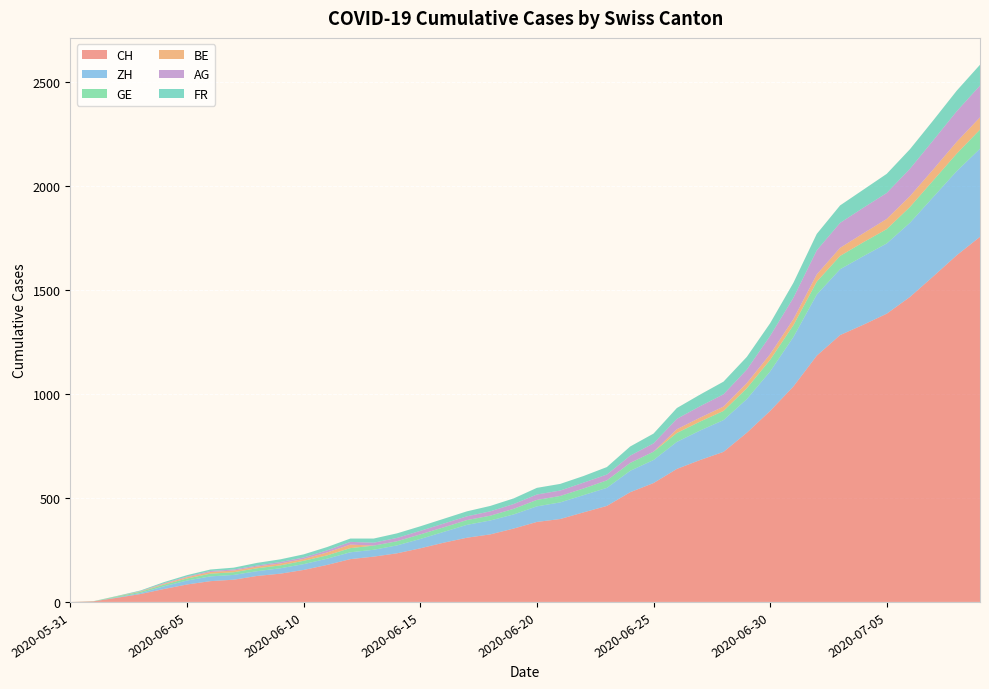

Reading left to right, extract all data points from this chart.

CH: 0	3	20	38	62	84	100	107	125	136	154	178	206	218	234	258	285	309	325	353	385	399	431	462	528	572	640	683	722	814	919	1037	1185	1284	1334	1387	1468	1567	1668	1757
ZH: 0	0	2	5	13	19	23	23	23	26	28	30	33	33	38	45	52	62	67	68	75	80	83	87	103	111	130	142	153	162	190	238	294	317	330	338	357	382	405	424
GE: 0	1	4	6	8	10	13	13	14	14	16	16	20	20	20	22	22	23	23	27	31	31	32	36	38	40	43	43	44	52	56	57	62	64	67	69	76	80	84	92
BE: 0	0	1	2	4	6	8	8	8	9	9	14	17	0	0	0	0	0	0	0	0	0	0	0	0	0	18	19	21	25	27	29	35	39	43	49	52	53	57	59
AG: 0	0	0	1	3	3	5	5	5	7	7	10	13	14	16	17	18	18	21	23	26	26	28	28	35	40	50	55	59	65	88	103	116	120	123	125	132	140	147	153
FR: 0	0	2	3	5	7	7	9	13	13	15	16	16	20	22	22	23	24	26	27	32	32	32	36	44	47	52	56	61	61	61	72	79	84	87	92	94	96	99	100